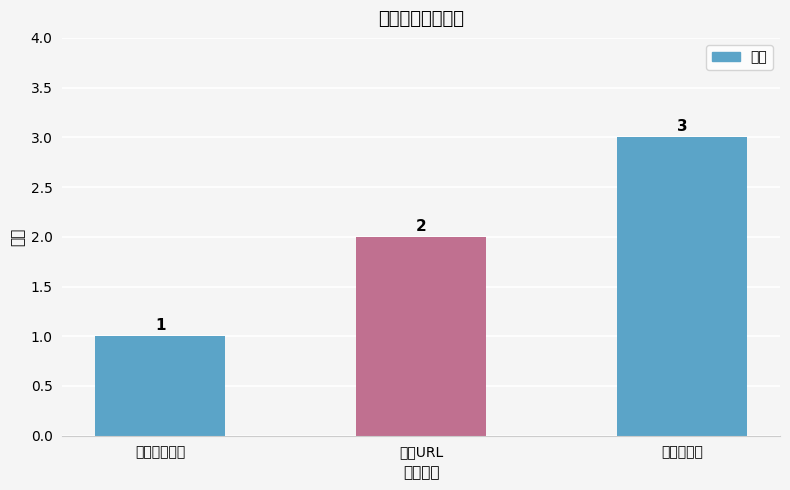

How many values are between 1 and 3?

3